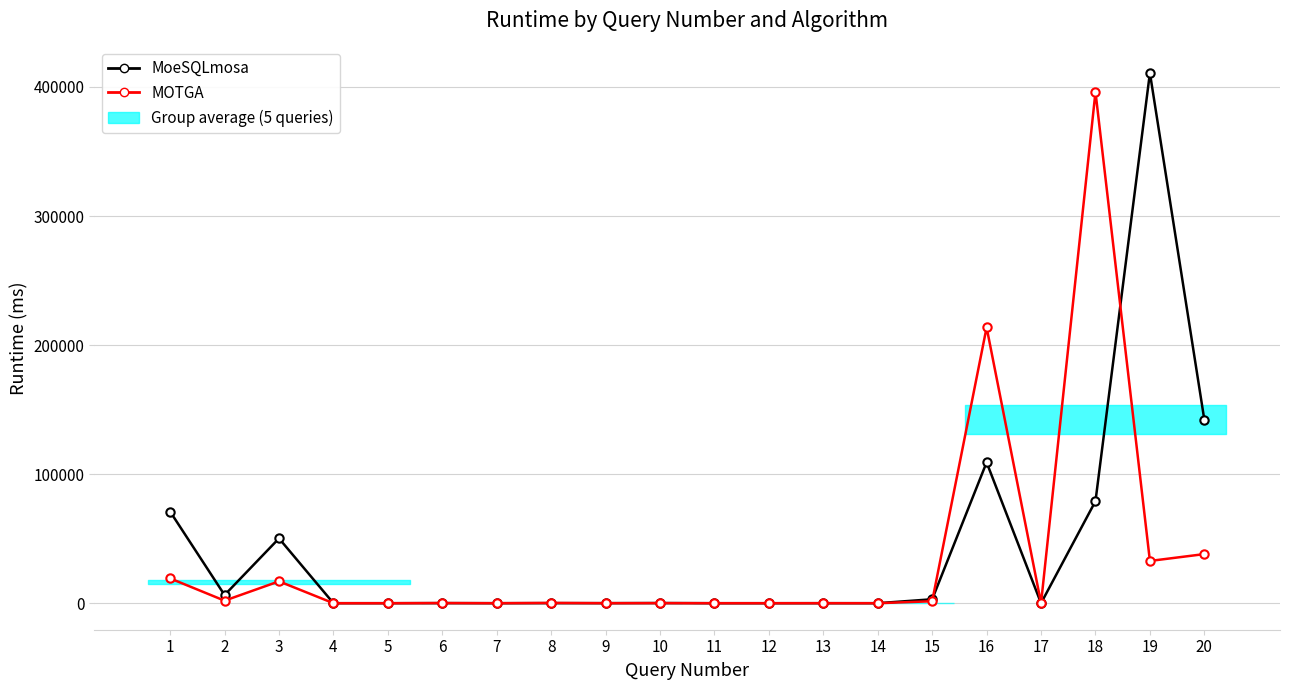

At which label does MoeSQLmosa reach its peak?

19